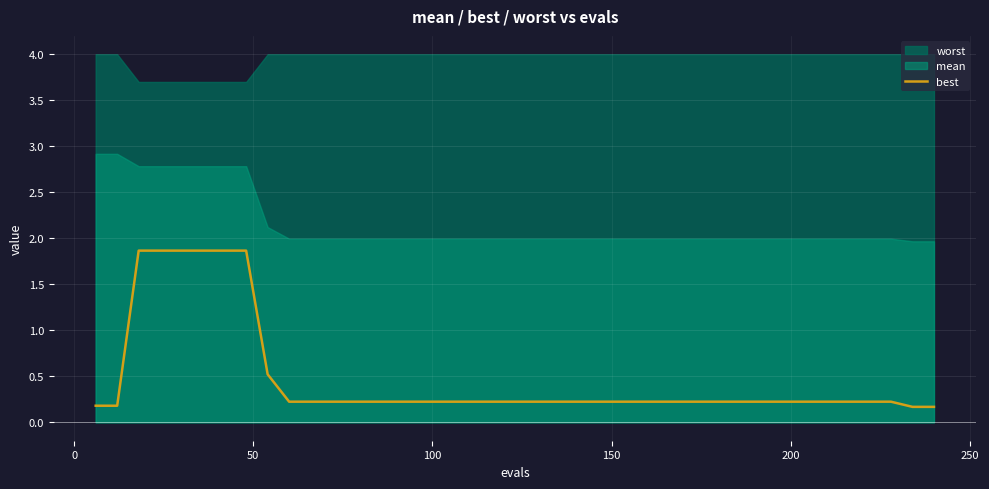

What is the value of the 36th point from the left?

0.2